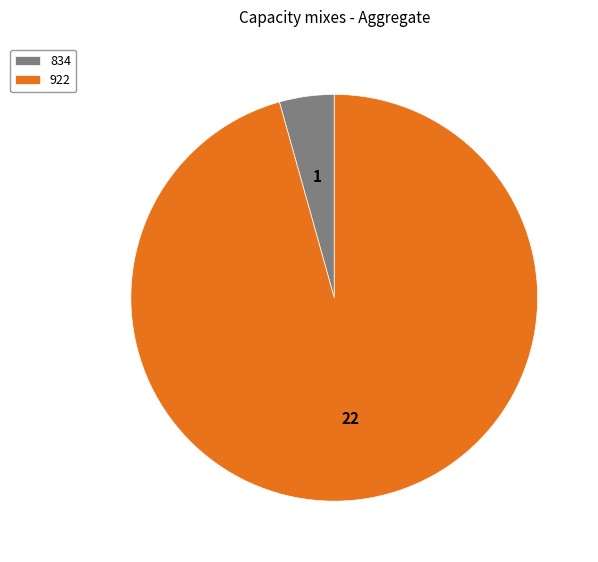

What is the ratio of the value at 922 to the value at 834?

22.0